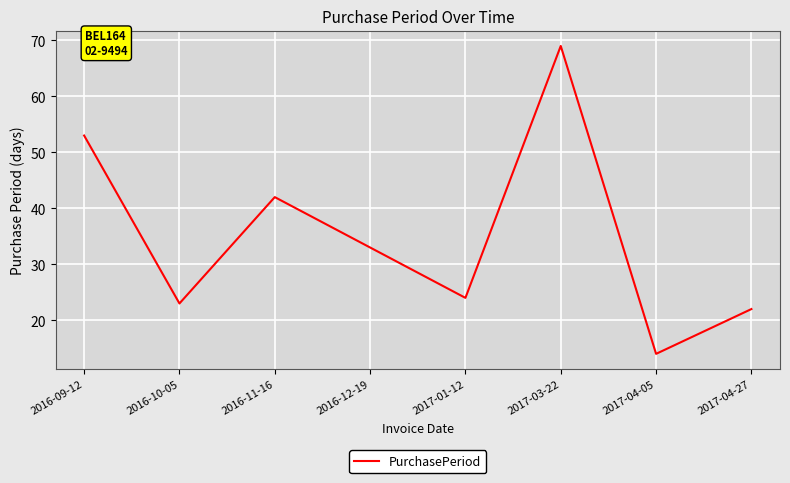

The value at 2016-12-19 is 10. True or false?

False